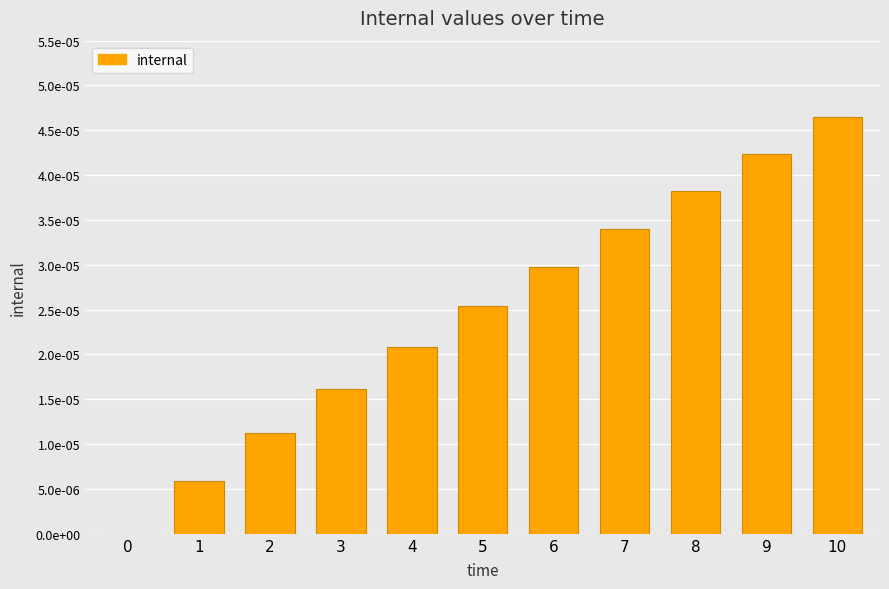

Rank the categories by value from highest to lowest.

10, 9, 8, 7, 6, 5, 4, 3, 2, 1, 0